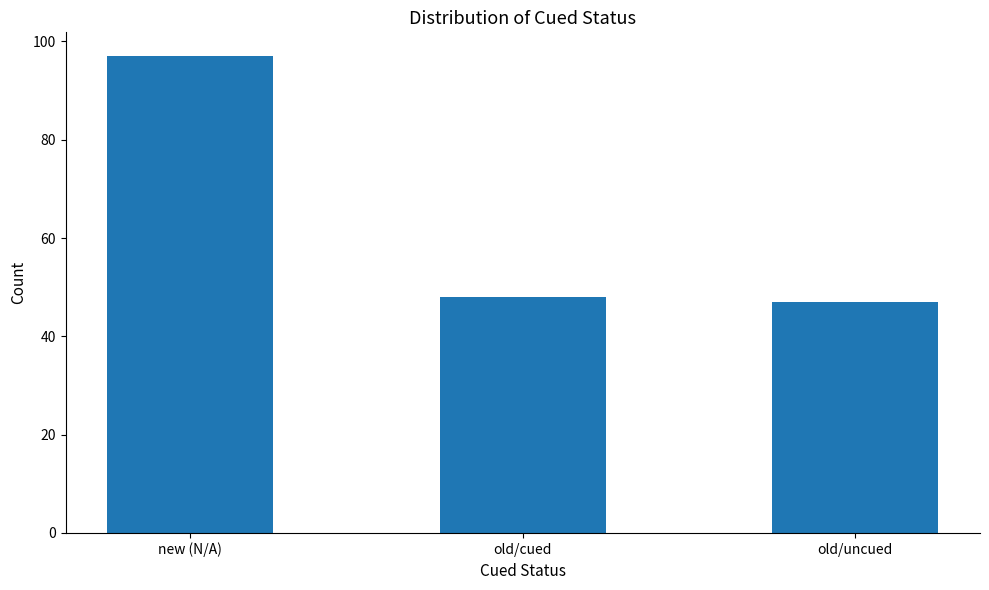

Rank the categories by value from lowest to highest.

old/uncued, old/cued, new (N/A)